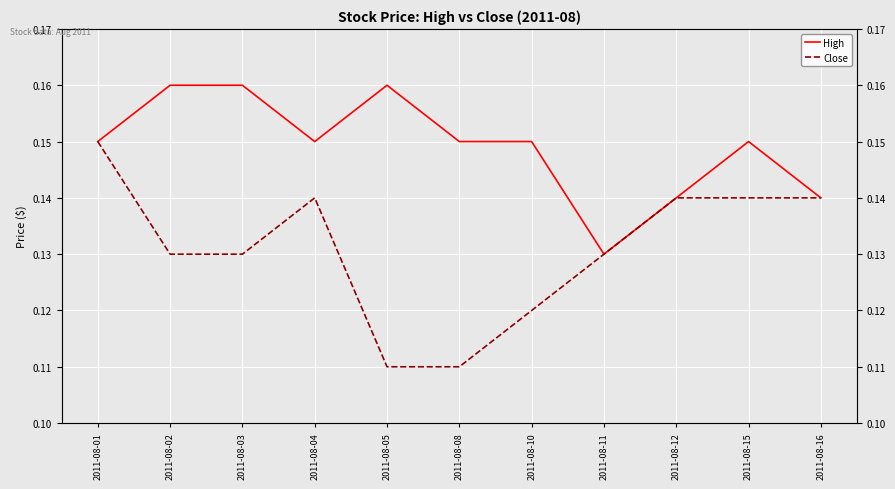

What is the approximate value of High at 2011-08-03?

0.2